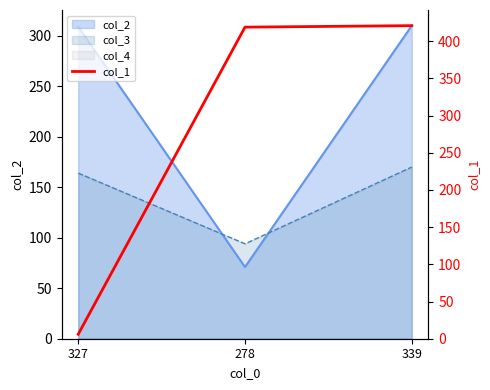

Rank the categories by value from lowest to highest.

327, 278, 339